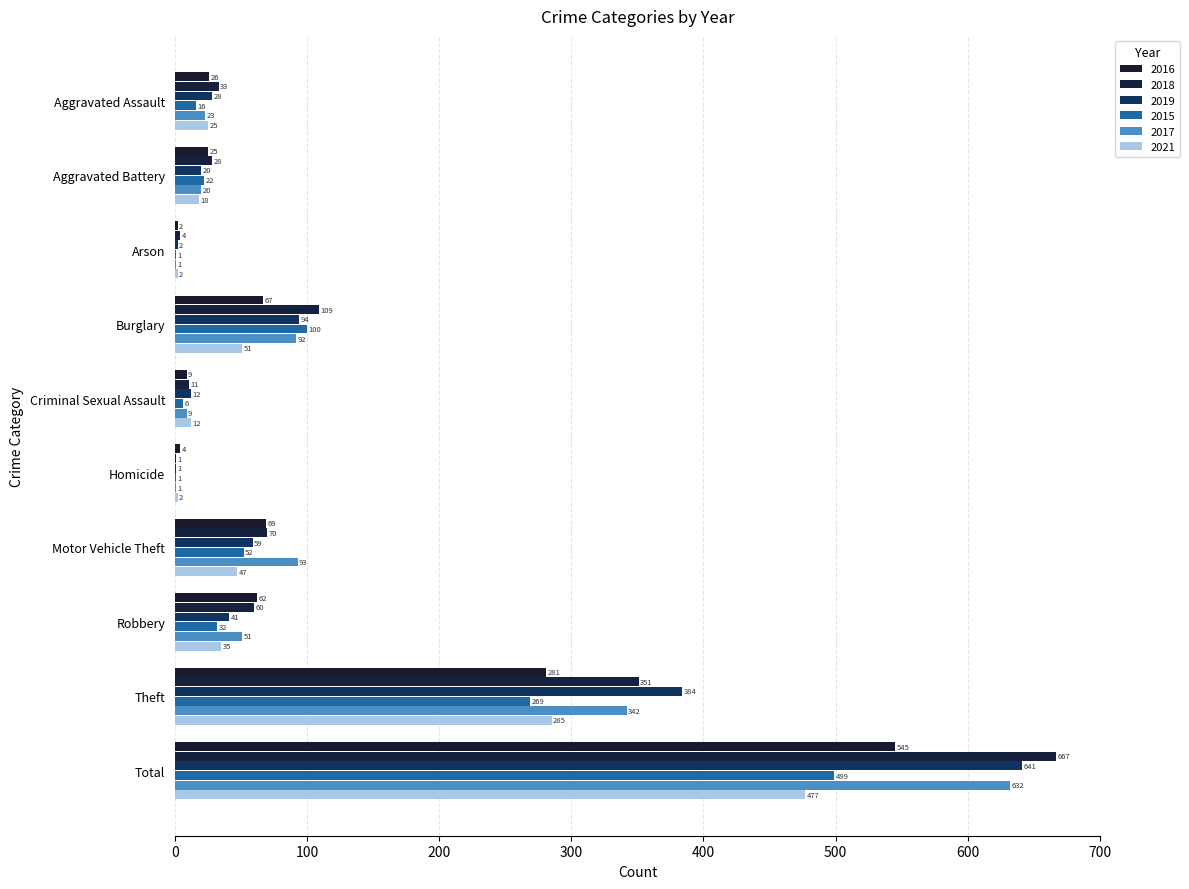

True or false: 2016 has a value of 194 at Total.

False